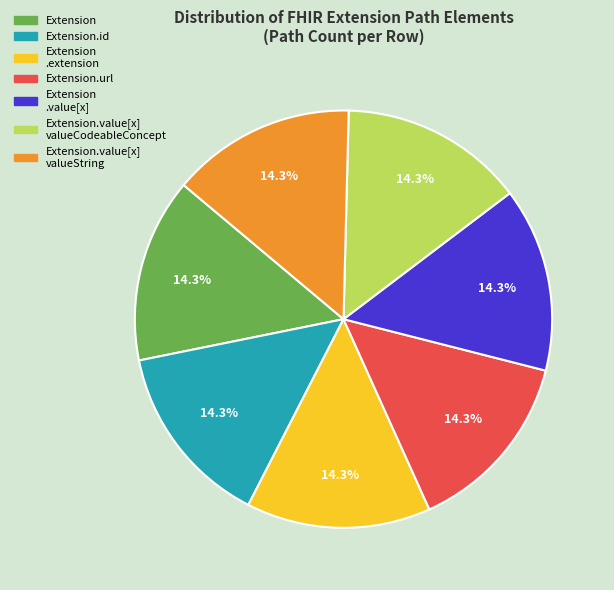

Is there any slice that represents more than half of the pie?

No